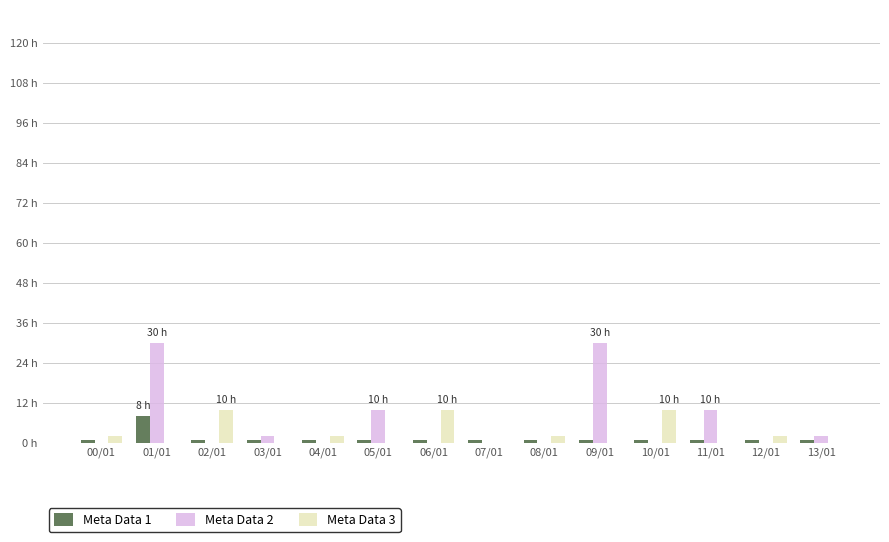

At which category is the sum across all series the highest?

01/01